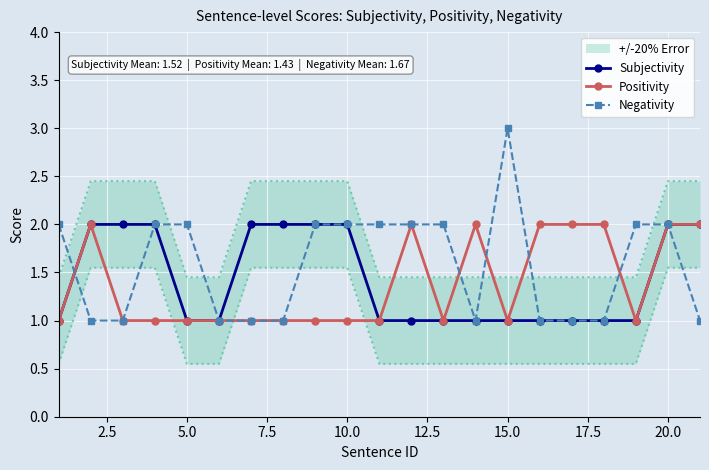

Reading left to right, what are all the values shown in this chart?

Subjectivity: 1	2	2	2	1	1	2	2	2	2	1	1	1	1	1	1	1	1	1	2	2
Positivity: 1	2	1	1	1	1	1	1	1	1	1	2	1	2	1	2	2	2	1	2	2
Negativity: 2	1	1	2	2	1	1	1	2	2	2	2	2	1	3	1	1	1	2	2	1